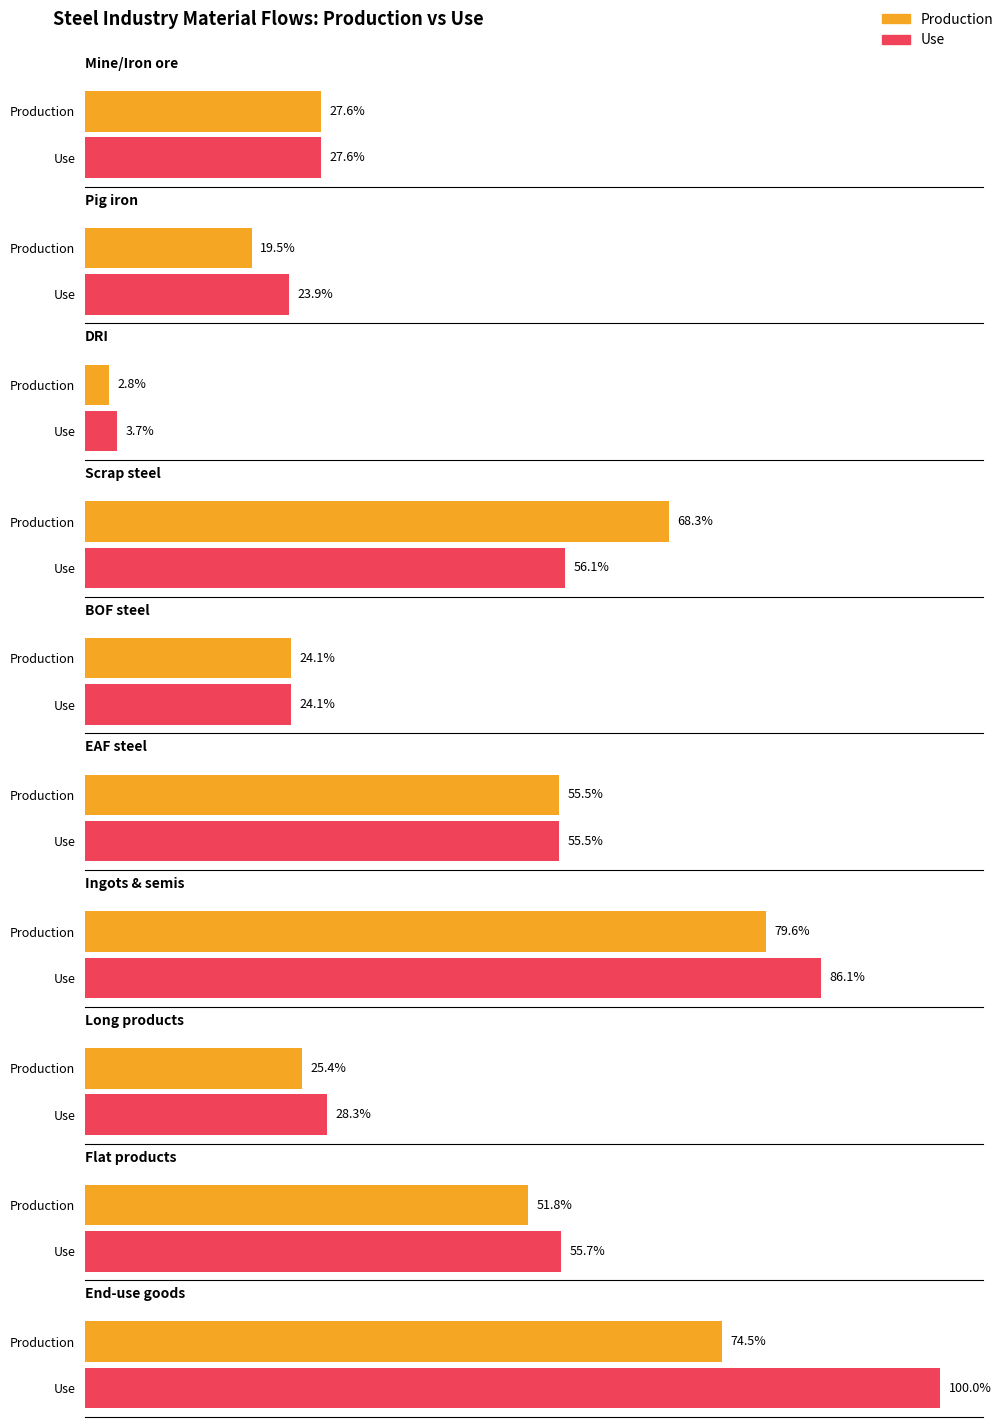

Between Flat products and Ingots & semis, which is larger?

Ingots & semis